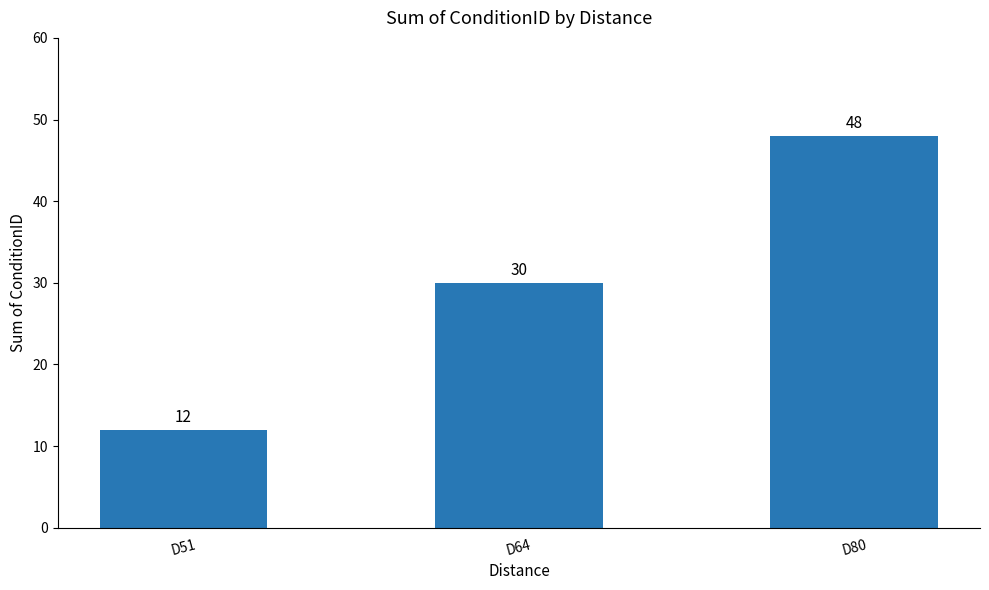

How many values are below 30?

1